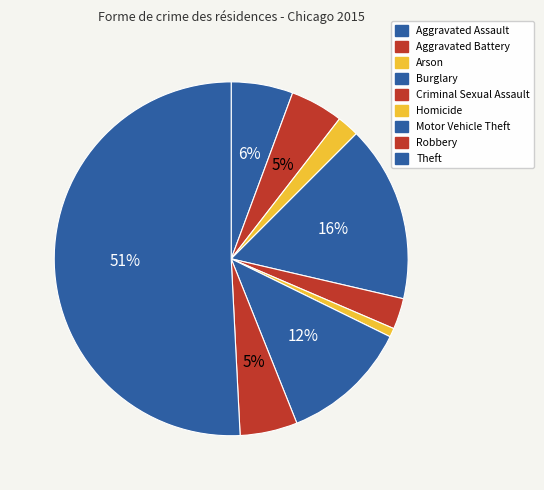

Do Motor Vehicle Theft and Criminal Sexual Assault together represent more than half of the pie?

No